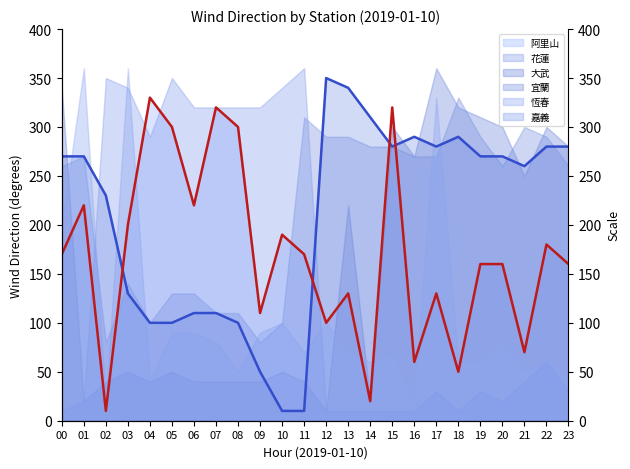

What is the average value of the 花蓮_line series?

208